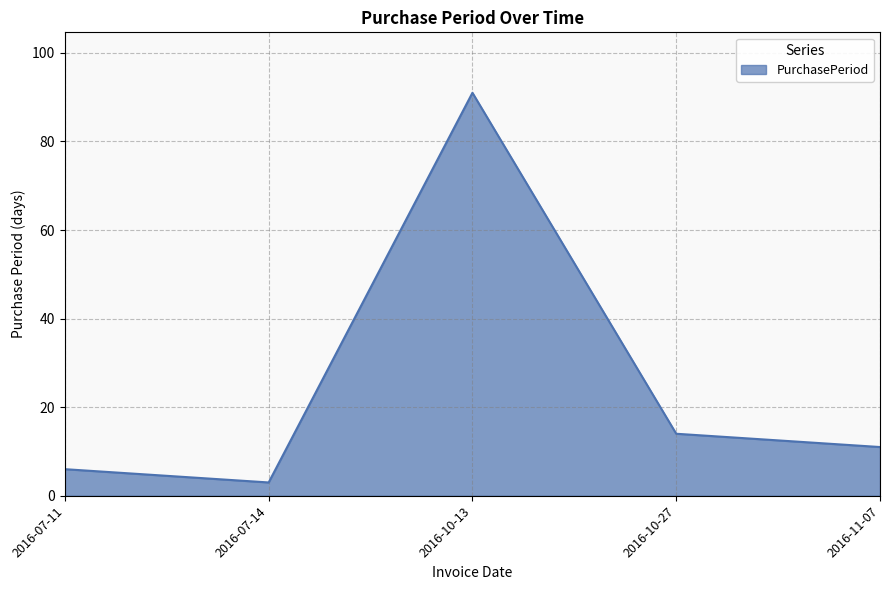

What is the maximum value shown in the chart?

91